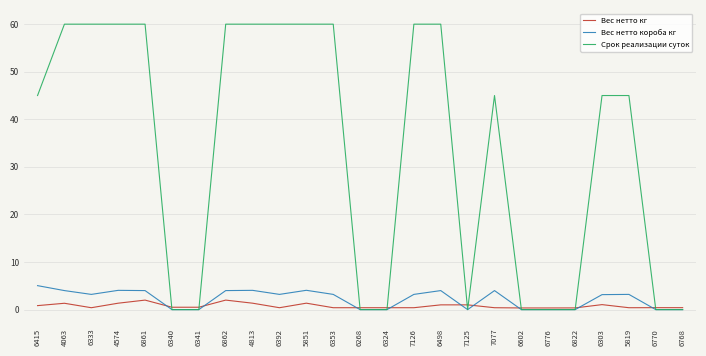

The Срок реализации суток series shows 92.2 at 5851. True or false?

False